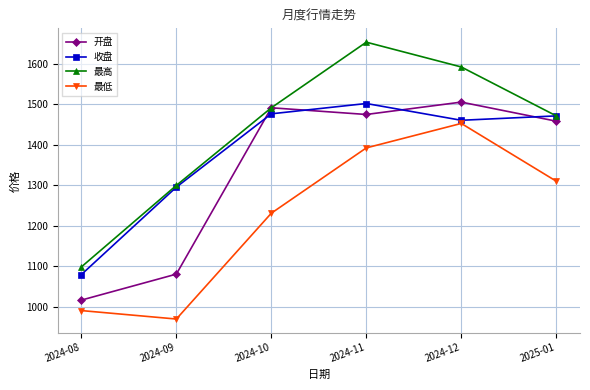

What is the difference between the 开盘 values at 2024-10 and 2024-12?

14.0